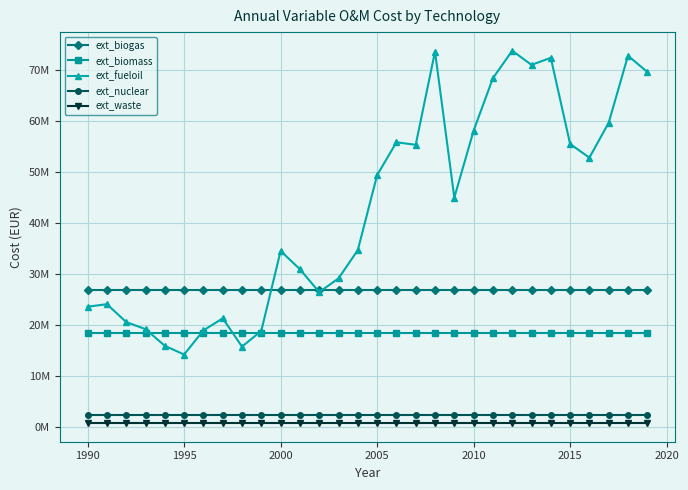

Is this an area chart (filled region under the line)?

No